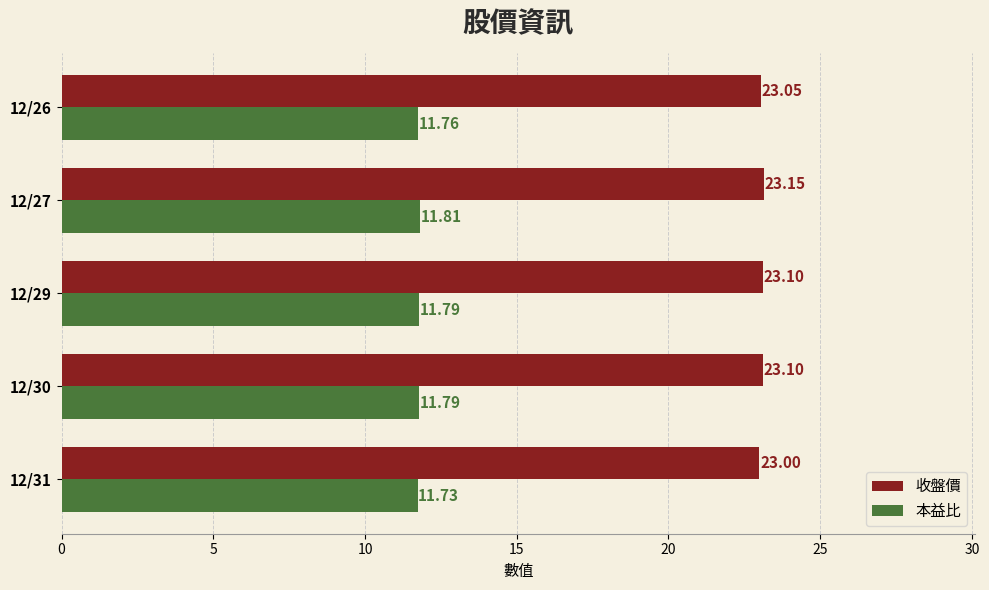

At which category does the chart reach its peak across all series?

12/27